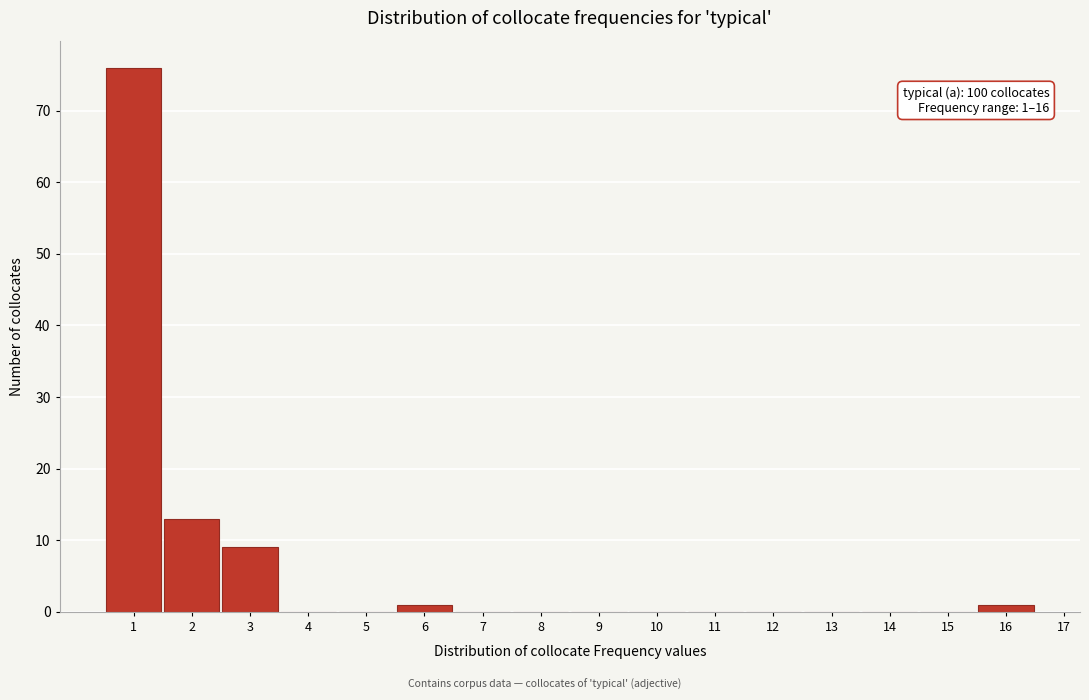

Reading right to left, extract all data points from this chart.

16=1	15=0	14=0	13=0	12=0	11=0	10=0	9=0	8=0	7=0	6=1	5=0	4=0	3=9	2=13	1=76